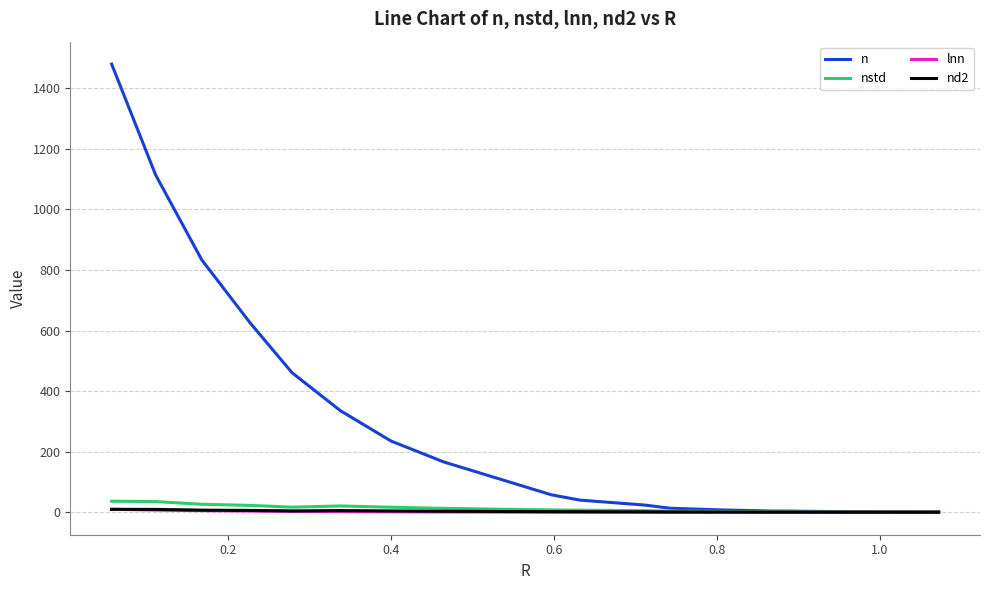

Which series has the largest range (max minus min)?

n